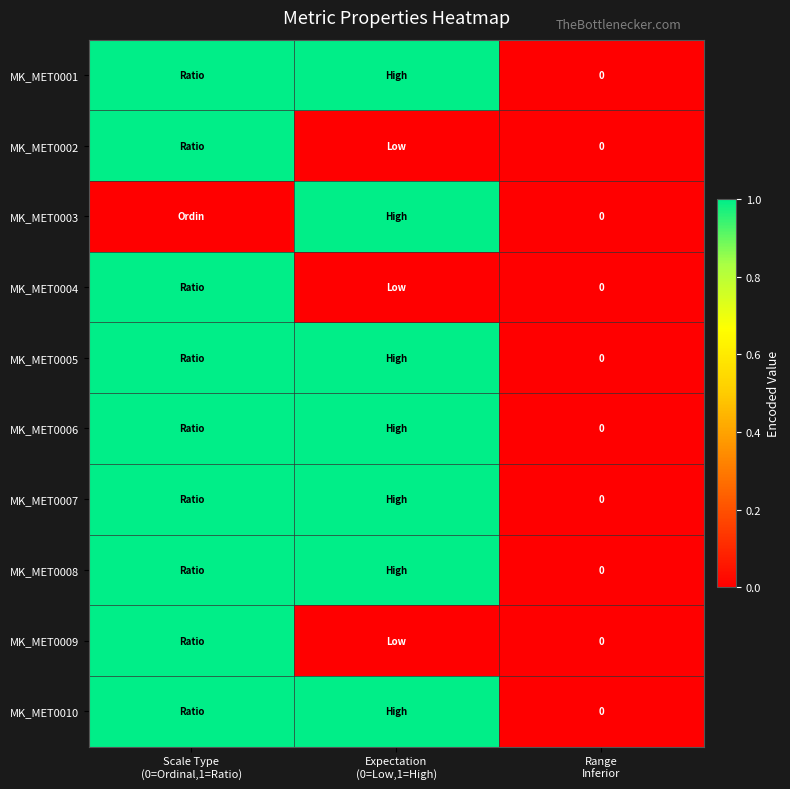

What is the highest value of the MK_MET0003 series?

1